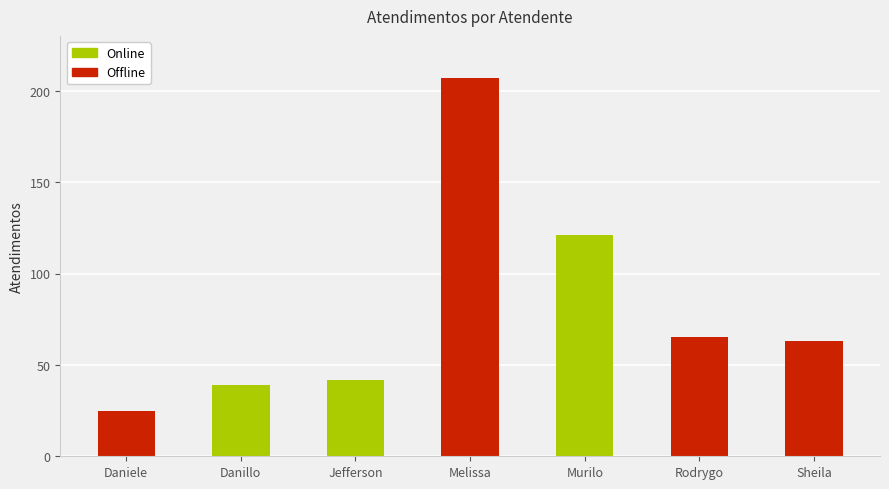

What is the label of the 6th bar from the right?

Danillo